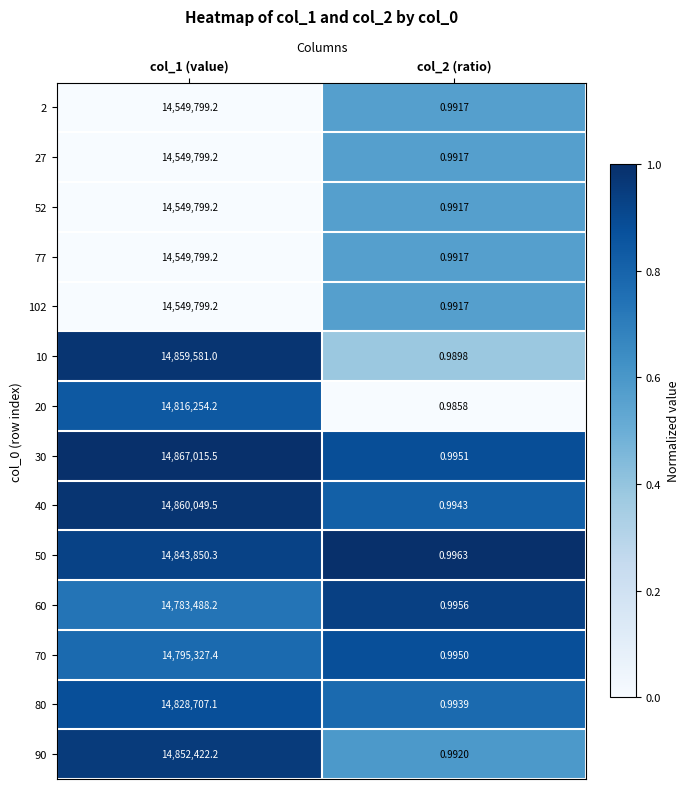

Is the value of 77 at col_1 (value) greater than the value of 70 at col_2 (ratio)?

Yes